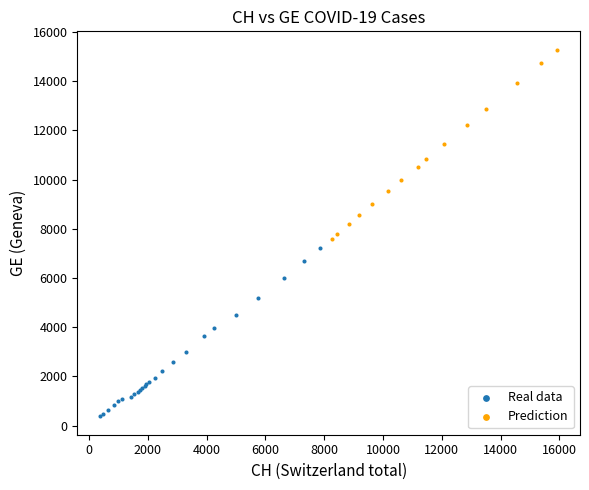

What are all the series names shown in the legend?

Real data, Prediction